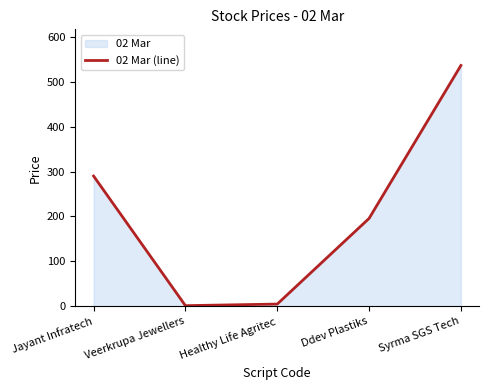

What position from the left is Healthy Life Agritec?

3